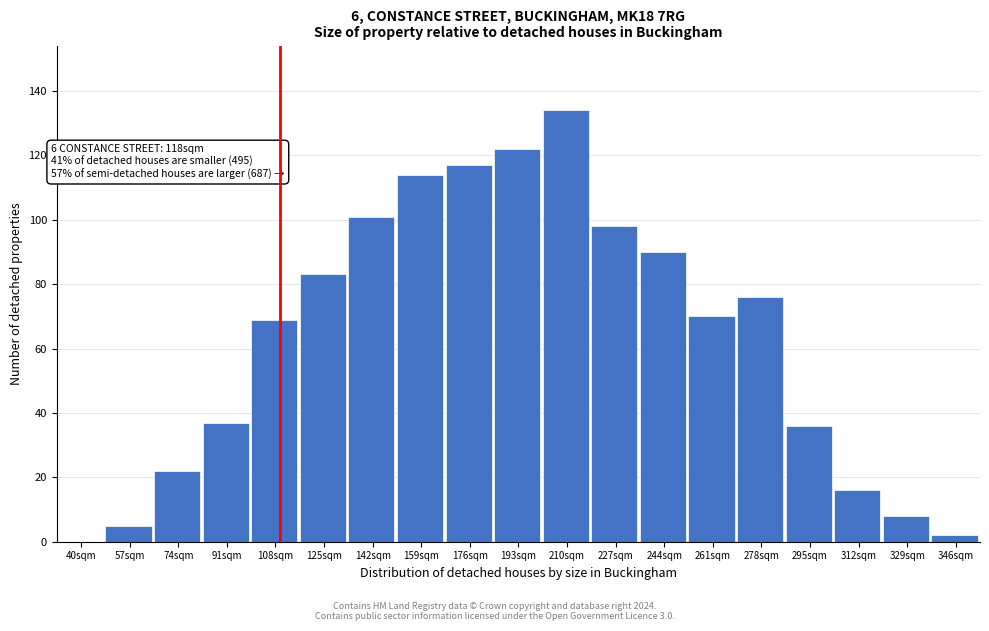

Reading left to right, list all the values displayed in this chart.

40sqm=0	57sqm=5	74sqm=22	91sqm=37	108sqm=69	125sqm=83	142sqm=101	159sqm=114	176sqm=117	193sqm=122	210sqm=134	227sqm=98	244sqm=90	261sqm=70	278sqm=76	295sqm=36	312sqm=16	329sqm=8	346sqm=2